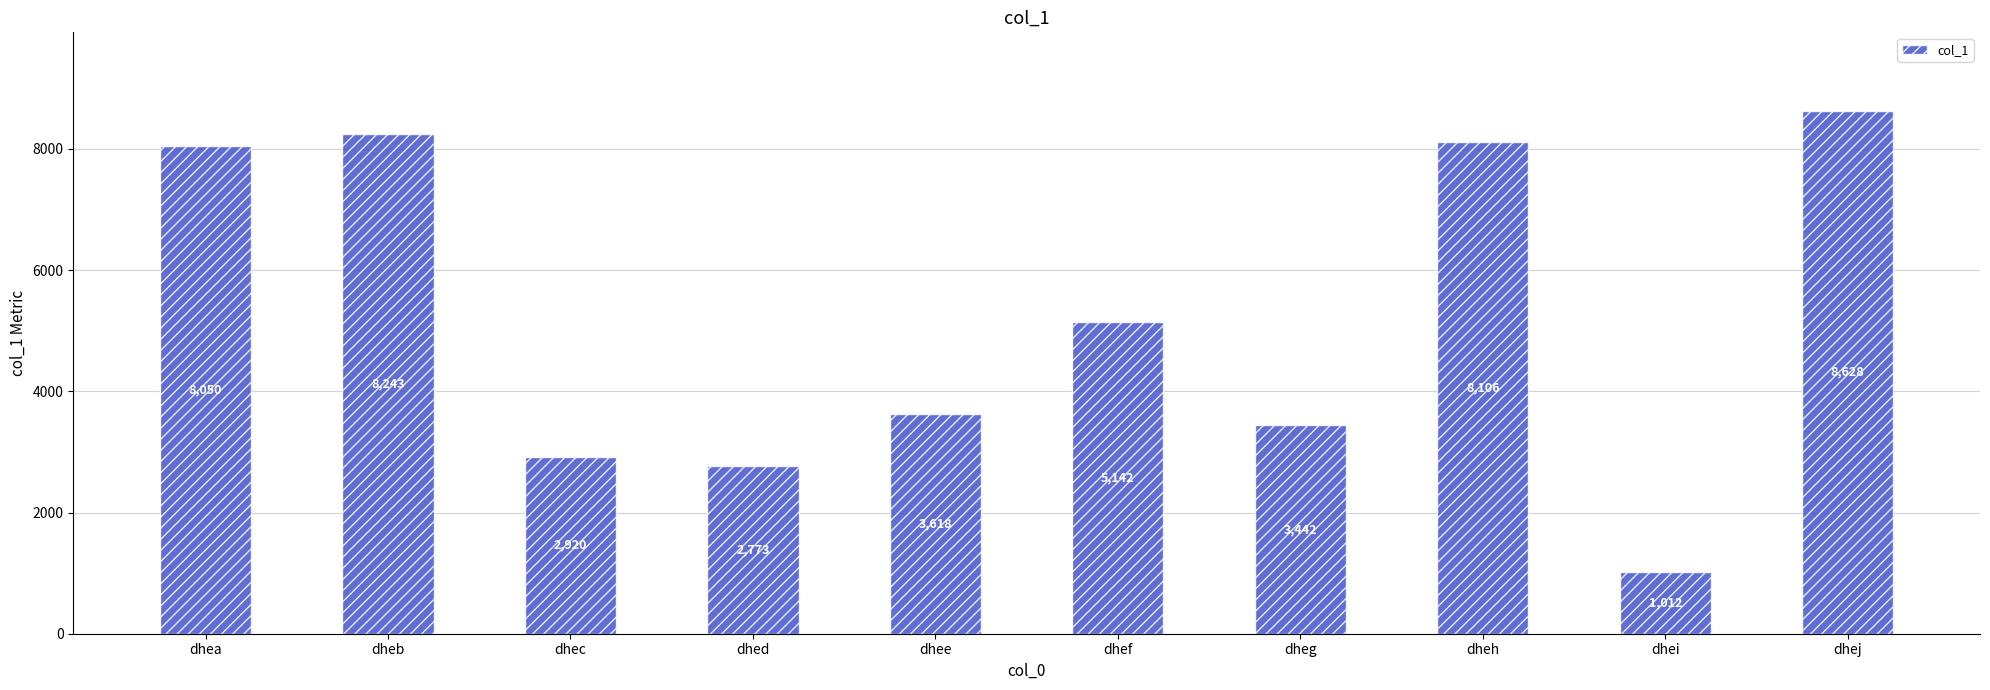

True or false: the data shows 1099 at dhed.

False